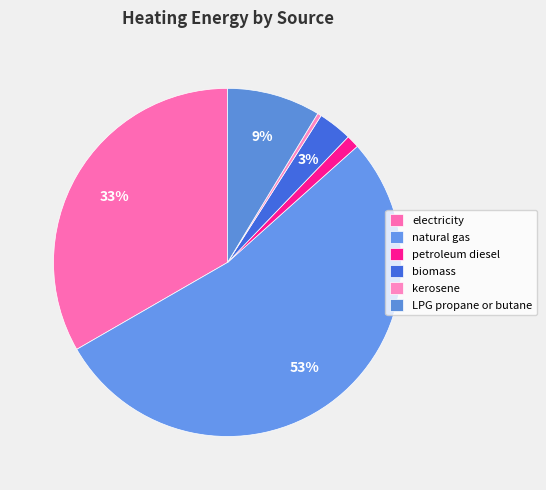

Count the number of slices in the pie.

6